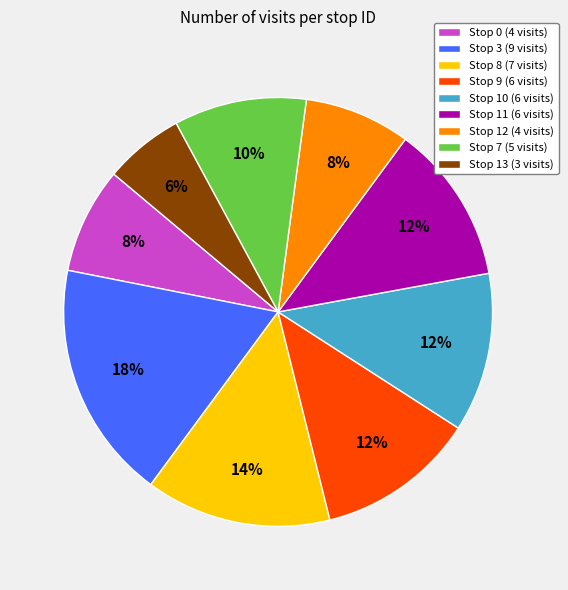

Combined, do Stop 7 (5 visits) and Stop 12 (4 visits) account for over 50%?

No